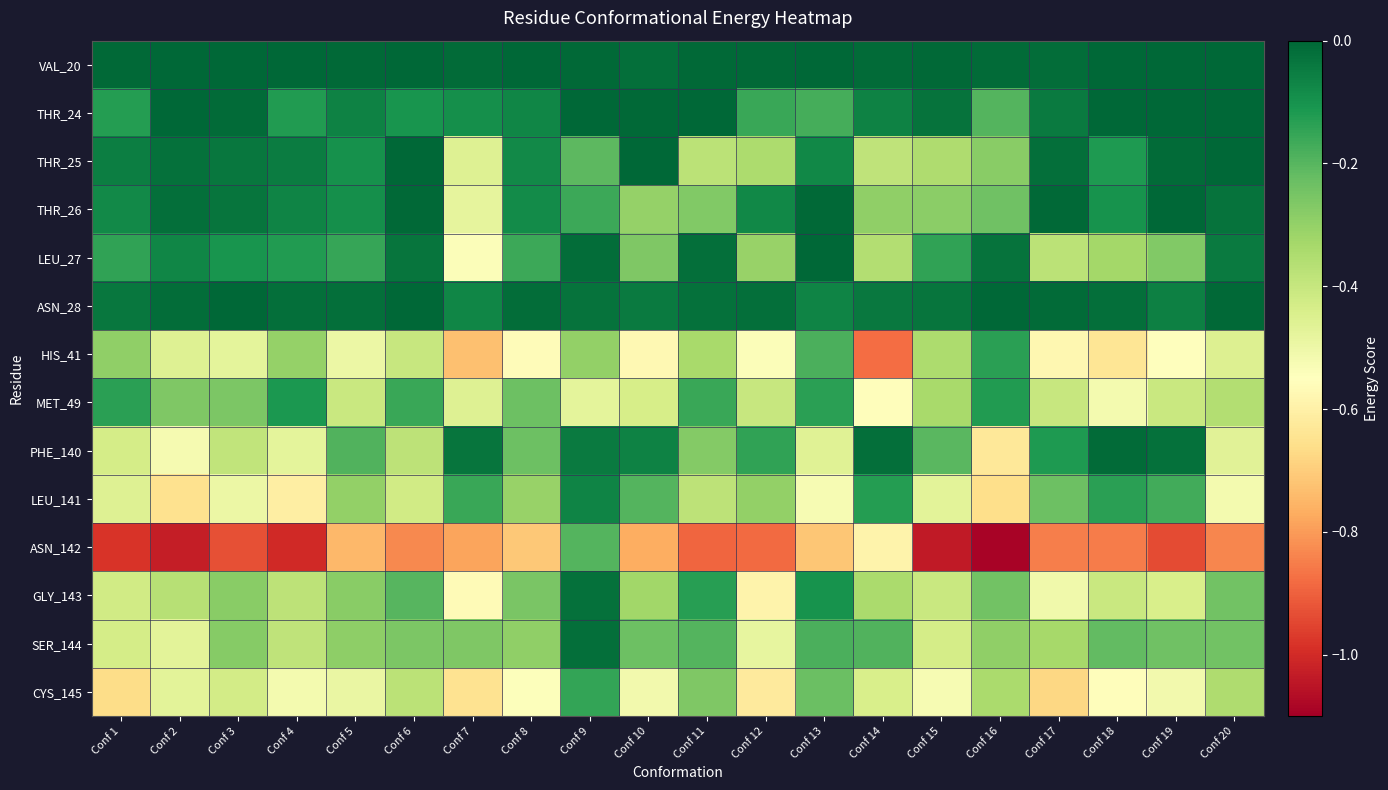

At which category is the sum across all series the highest?

Conf 9